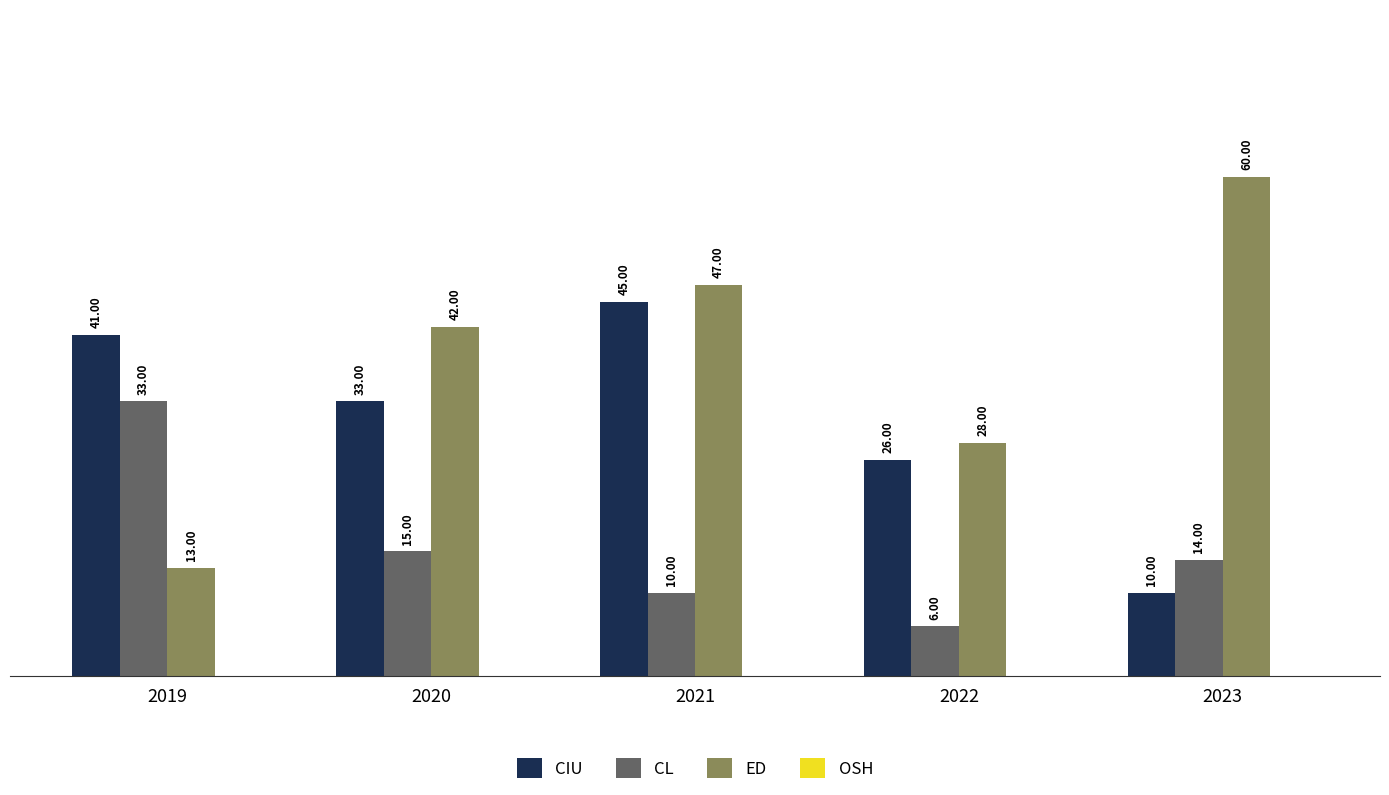

Which series has the largest range (max minus min)?

ED